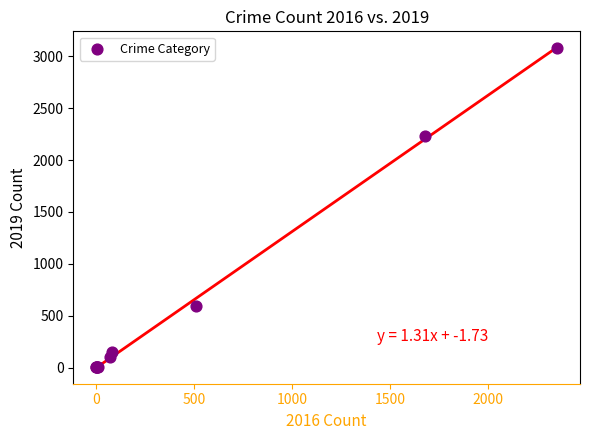

What Y value in the scatter plot is closest to 1540?

2230